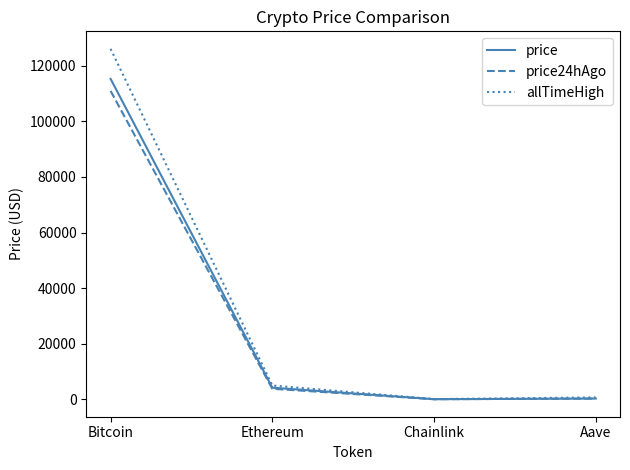

Which series changed the most between Bitcoin and Ethereum?

allTimeHigh